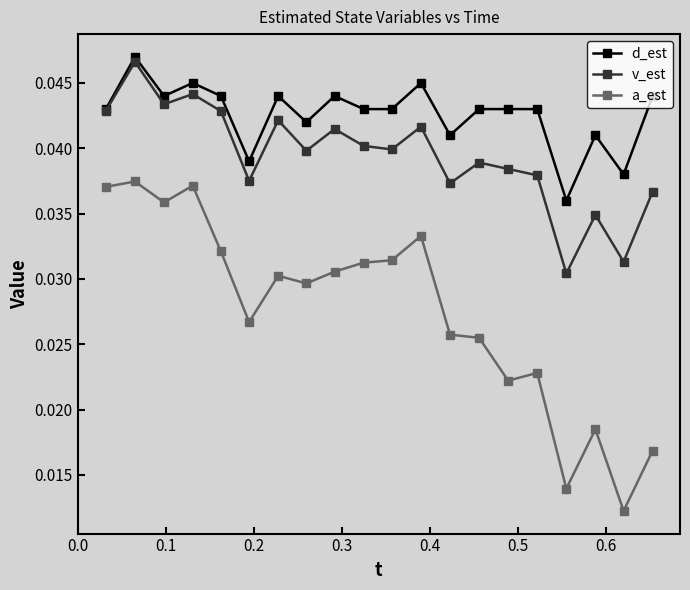

True or false: d_est has more than 1 interior local peaks.

True